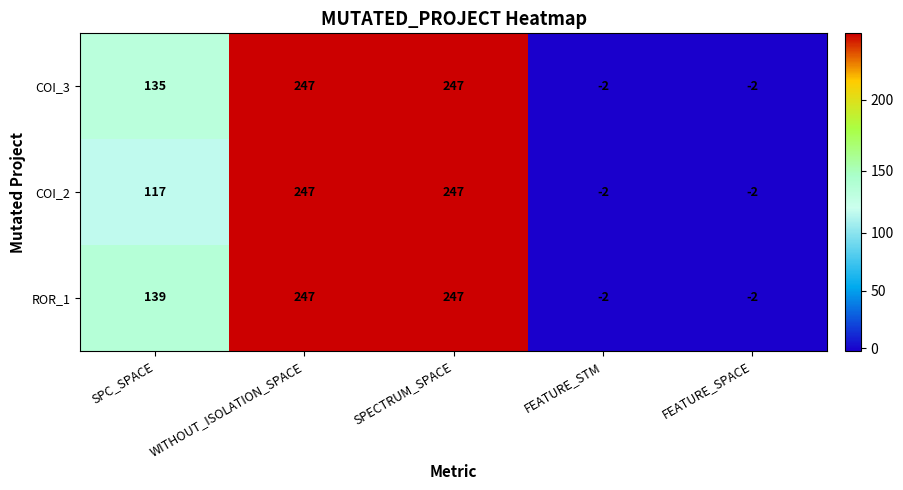

At how many categories does at least one series exceed 144?

2